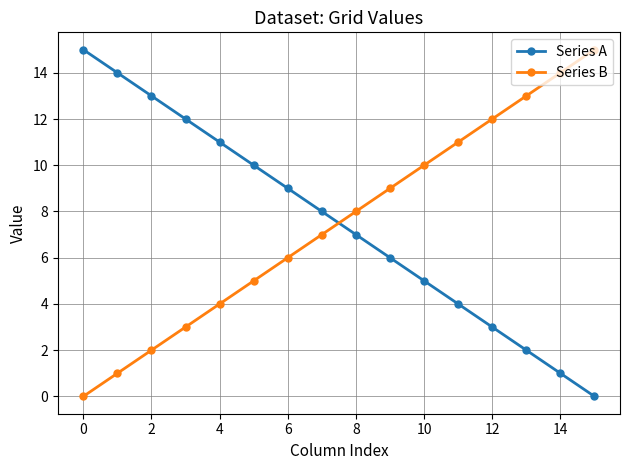

What is the difference between the maximum and minimum values in the Series A series?

15